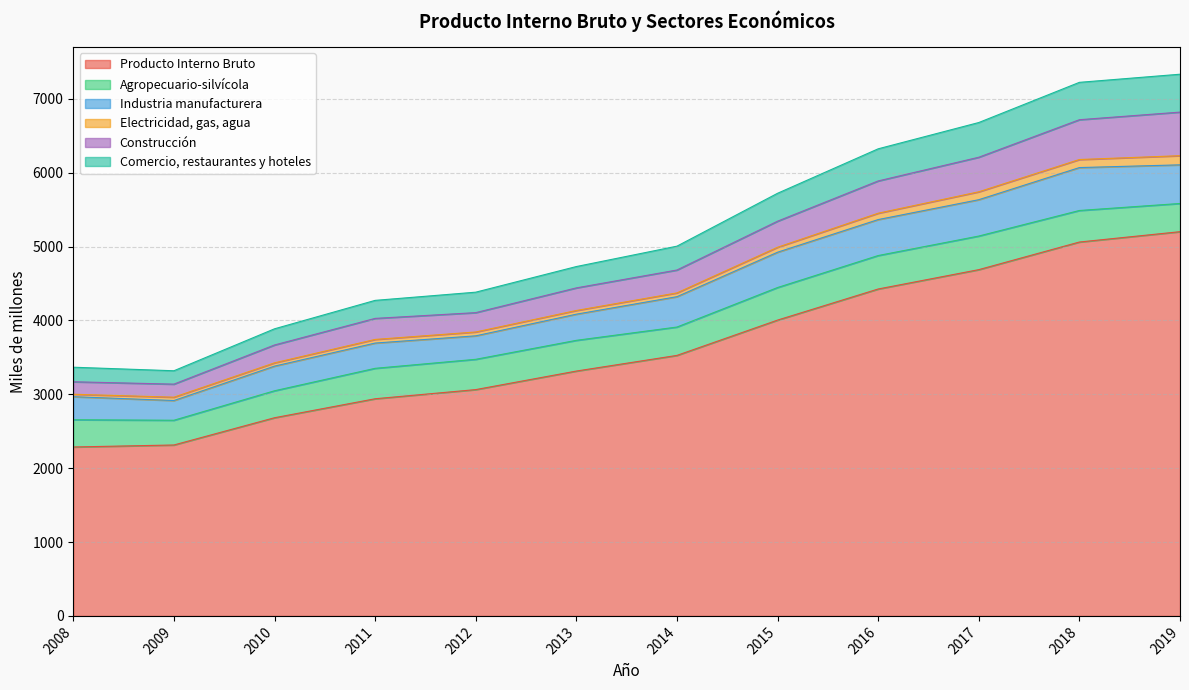

What is the lowest value of the Producto Interno Bruto series?

2287